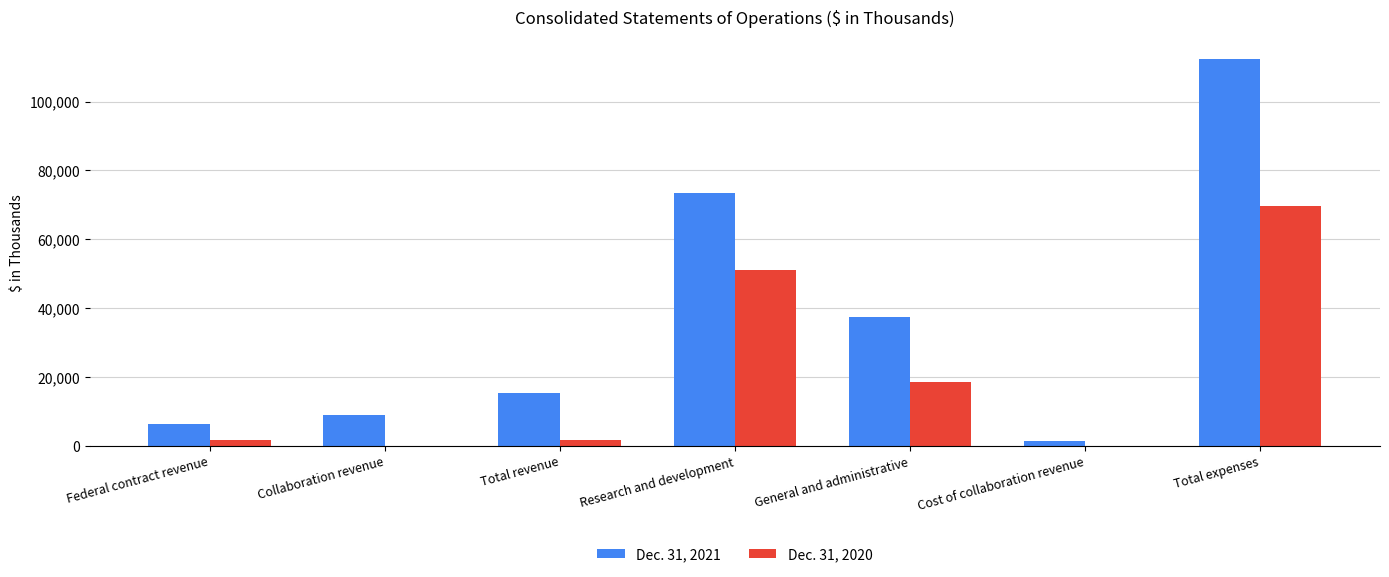

What is the greatest value displayed?

112276